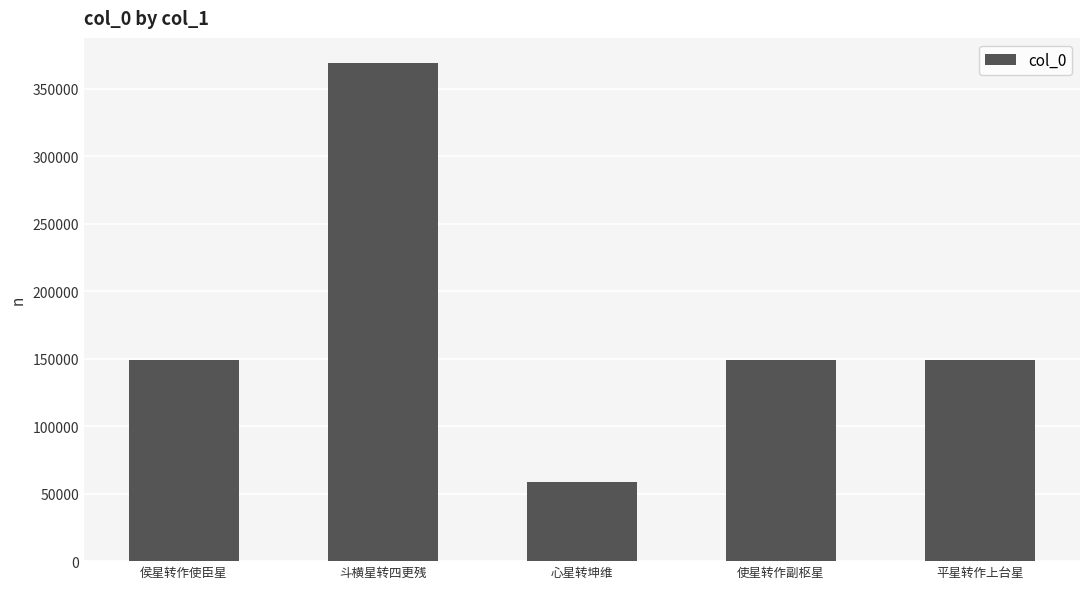

What is the difference between the values at 斗横星转四更残 and 心星转坤维?

310311